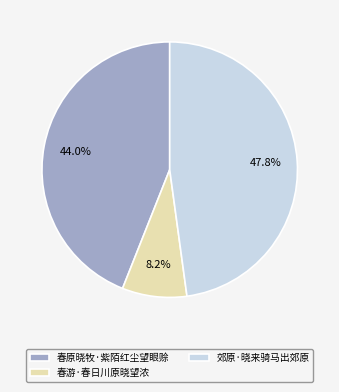

What is the largest slice in the pie chart?

郊原·晓来骑马出郊原